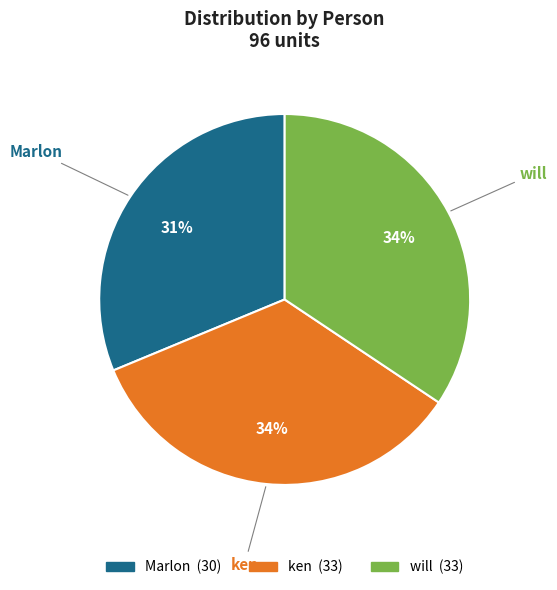

To the nearest percent, what portion does ken represent?

34%